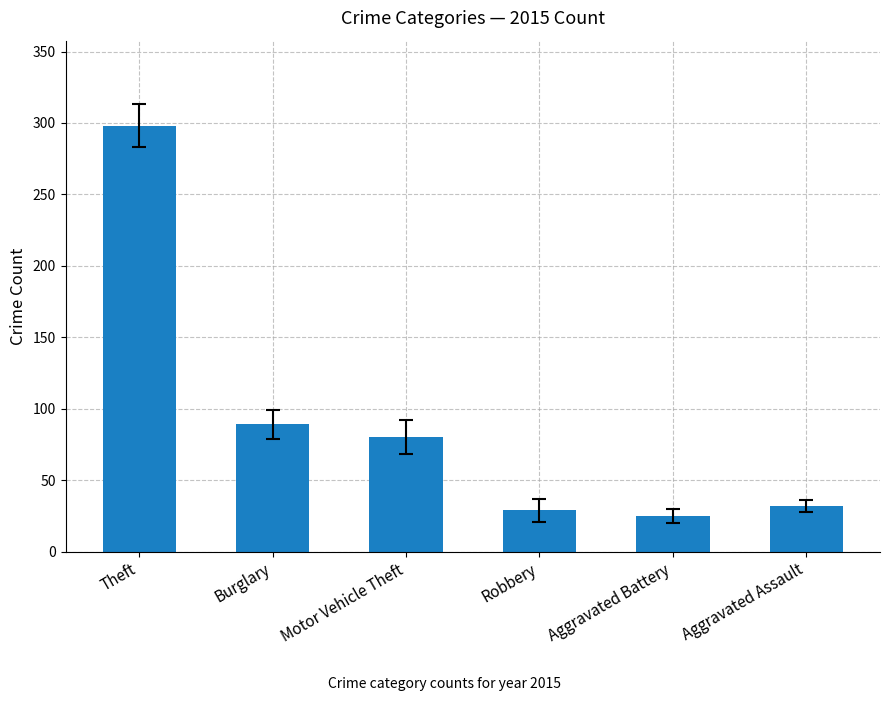

What is the minimum value shown in the chart?

25